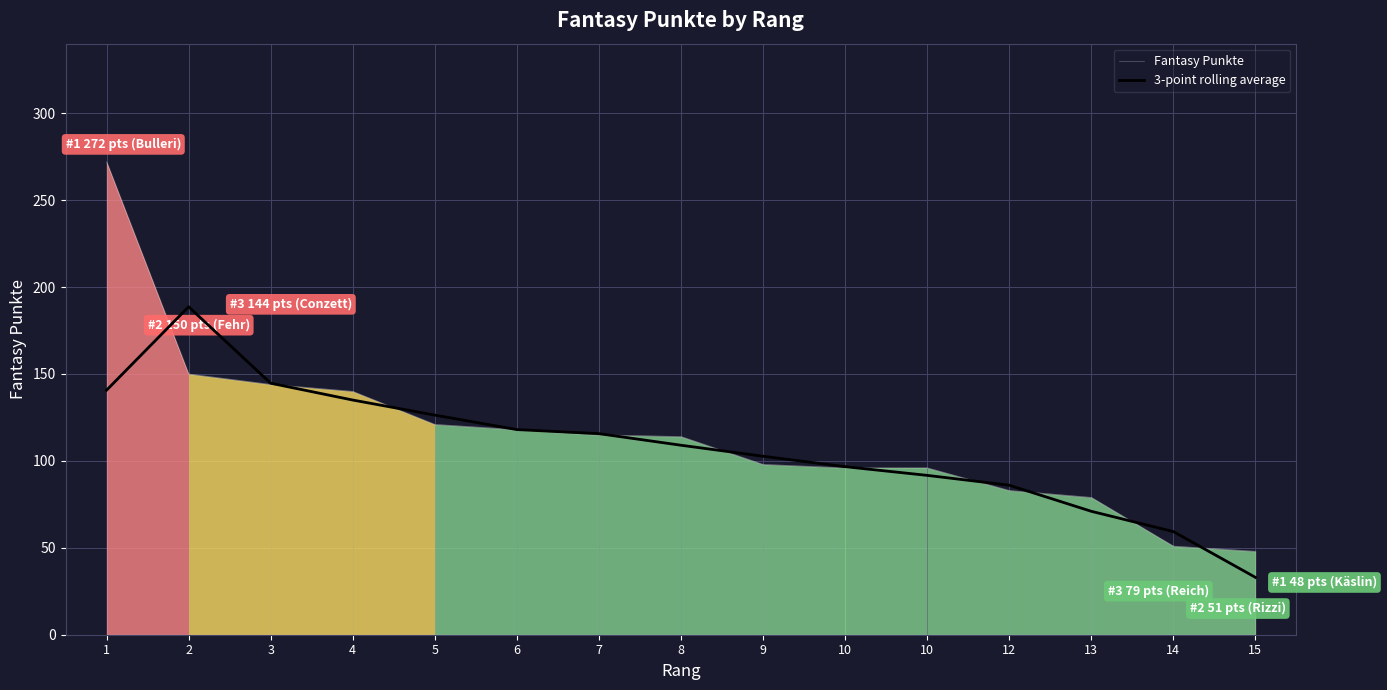

What is the difference between the 3-point rolling average values at 13 and 8?

38.0